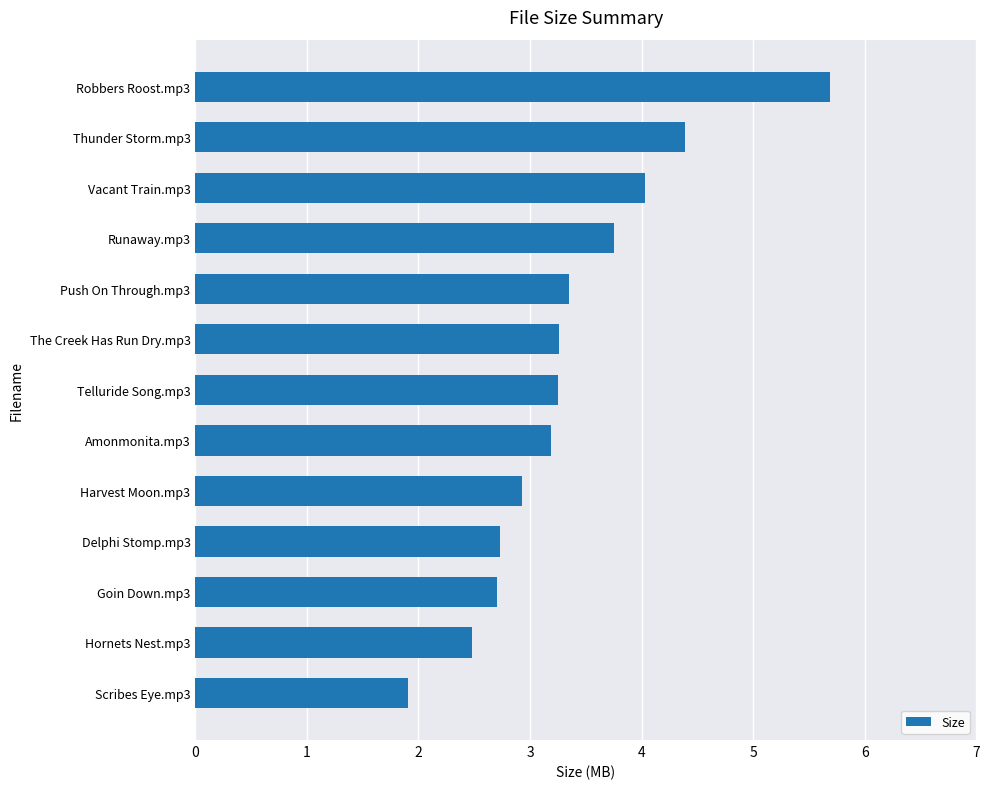

How many bars are there in total?

13